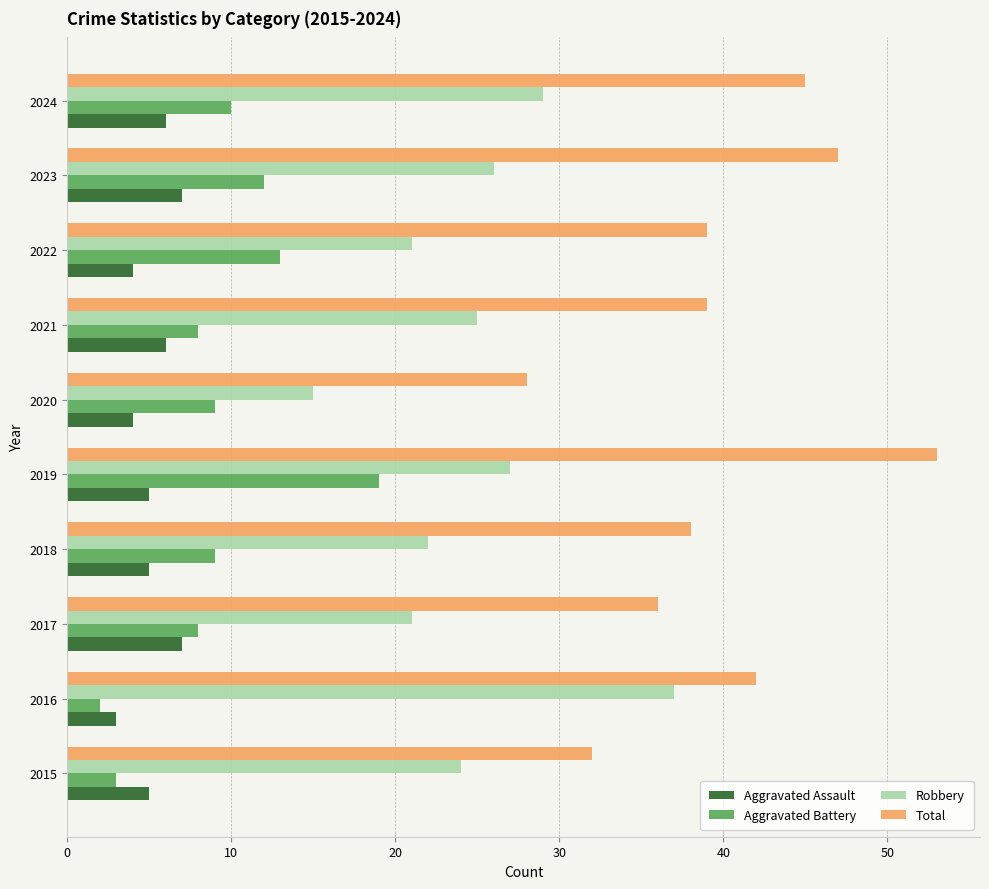

Rank the series by their maximum value, from highest to lowest.

Total, Robbery, Aggravated Battery, Aggravated Assault